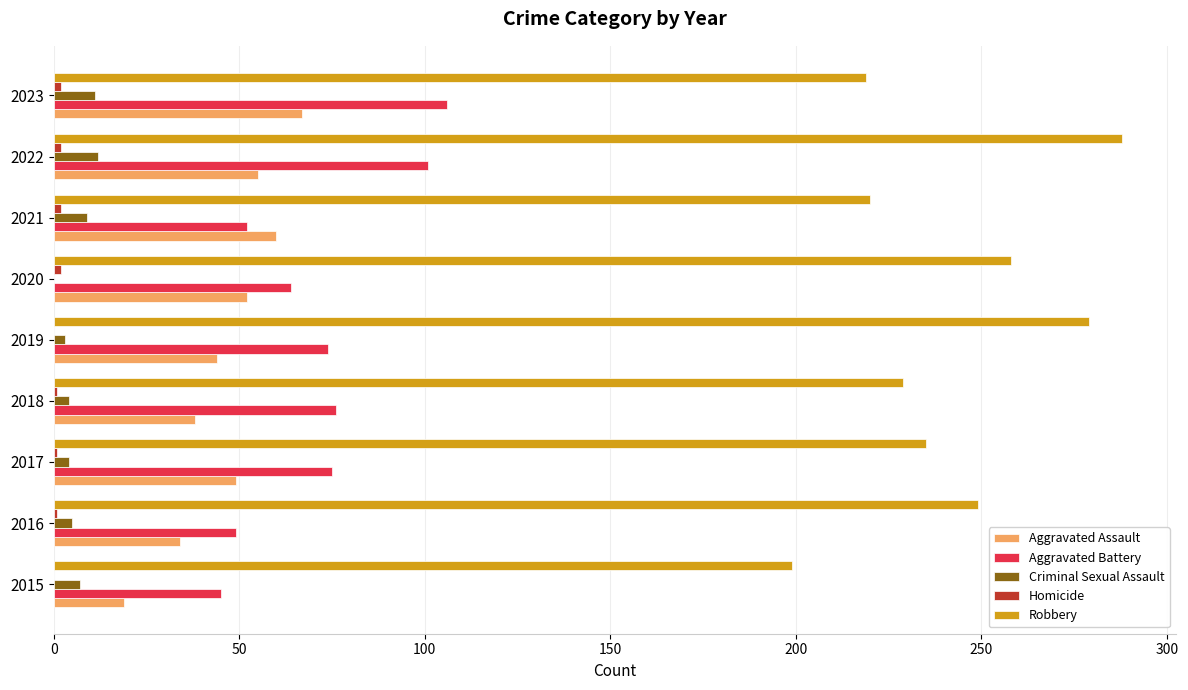

At which category is the sum across all series the highest?

2022